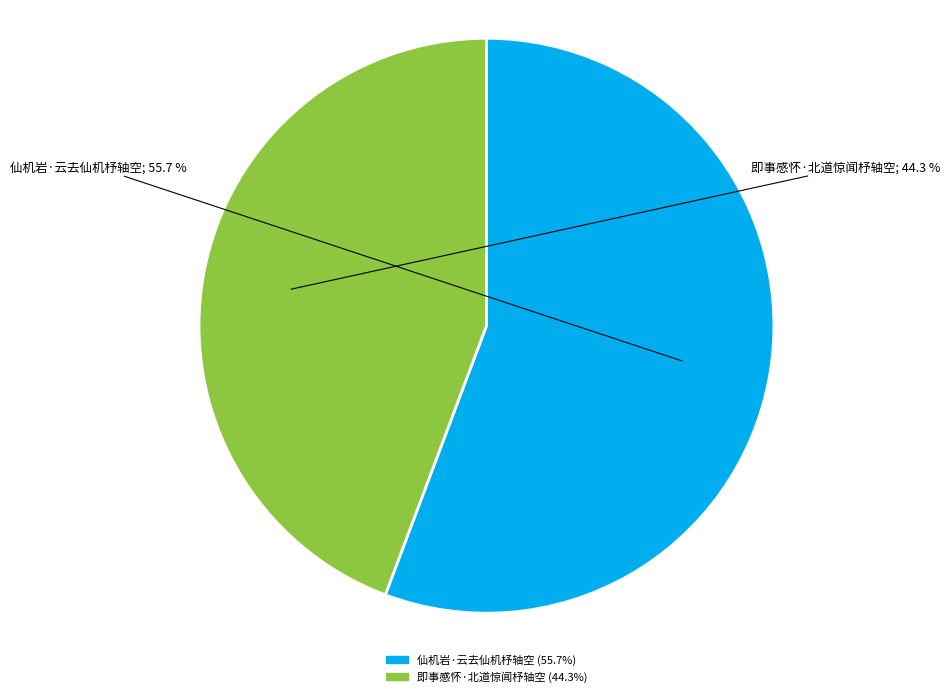

To the nearest percent, what is the combined percentage of 仙机岩·云去仙机杼轴空 and 即事感怀·北道惊闻杼轴空?

100%